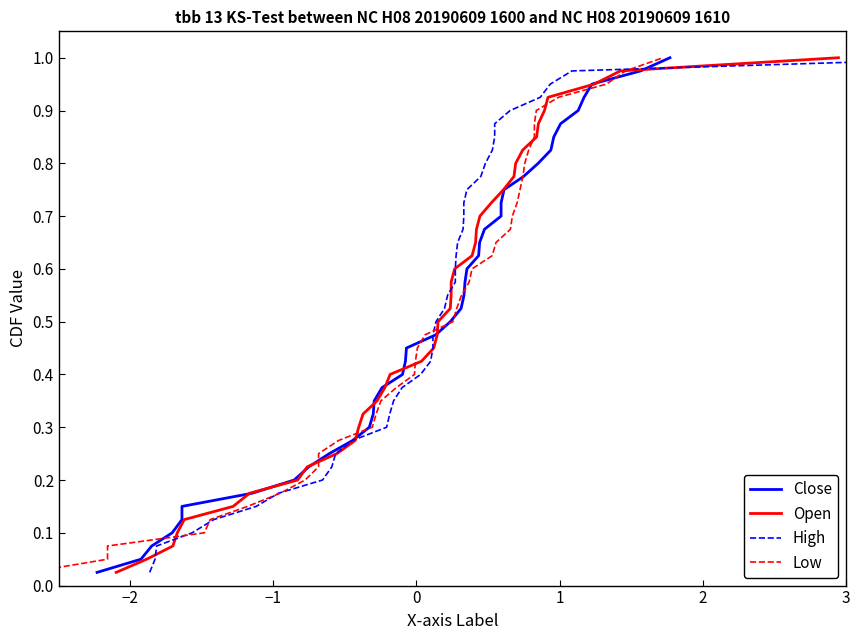

Reading right to left, what are all the values shown in this chart?

Close: 1.0	1.0	0.9	0.9	0.9	0.9	0.8	0.8	0.8	0.8	0.8	0.7	0.7	0.7	0.7	0.6	0.6	0.6	0.6	0.5	0.5	0.5	0.5	0.4	0.4	0.4	0.3	0.3	0.3	0.3	0.2	0.2	0.2	0.2	0.1	0.1	0.1	0.1	0.1	0.0
Open: 1.0	1.0	0.9	0.9	0.9	0.9	0.8	0.8	0.8	0.8	0.8	0.7	0.7	0.7	0.7	0.6	0.6	0.6	0.6	0.5	0.5	0.5	0.5	0.4	0.4	0.4	0.3	0.3	0.3	0.3	0.2	0.2	0.2	0.2	0.1	0.1	0.1	0.1	0.1	0.0
High: 1.0	1.0	0.9	0.9	0.9	0.9	0.8	0.8	0.8	0.8	0.8	0.7	0.7	0.7	0.7	0.6	0.6	0.6	0.6	0.5	0.5	0.5	0.5	0.4	0.4	0.4	0.3	0.3	0.3	0.3	0.2	0.2	0.2	0.2	0.1	0.1	0.1	0.1	0.1	0.0
Low: 1.0	1.0	0.9	0.9	0.9	0.9	0.8	0.8	0.8	0.8	0.8	0.7	0.7	0.7	0.7	0.6	0.6	0.6	0.6	0.5	0.5	0.5	0.5	0.4	0.4	0.4	0.3	0.3	0.3	0.3	0.2	0.2	0.2	0.2	0.1	0.1	0.1	0.1	0.1	0.0